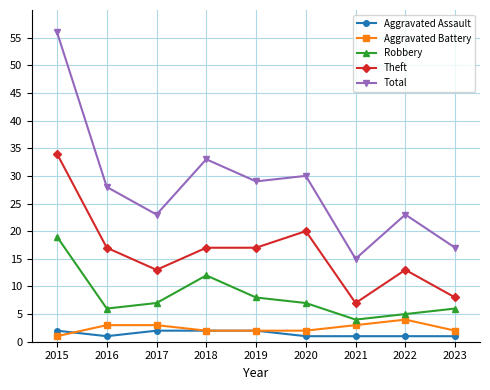

Reading right to left, extract all data points from this chart.

Aggravated Assault: 1	1	1	1	2	2	2	1	2
Aggravated Battery: 2	4	3	2	2	2	3	3	1
Robbery: 6	5	4	7	8	12	7	6	19
Theft: 8	13	7	20	17	17	13	17	34
Total: 17	23	15	30	29	33	23	28	56